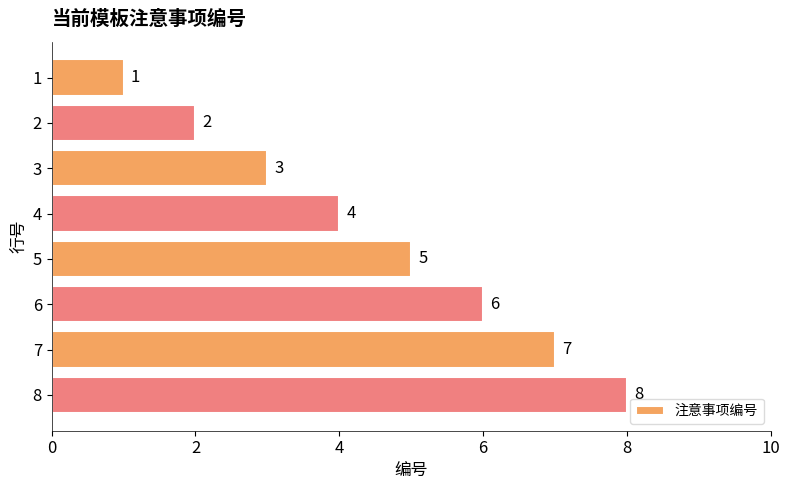

What is the sum of all values?

36